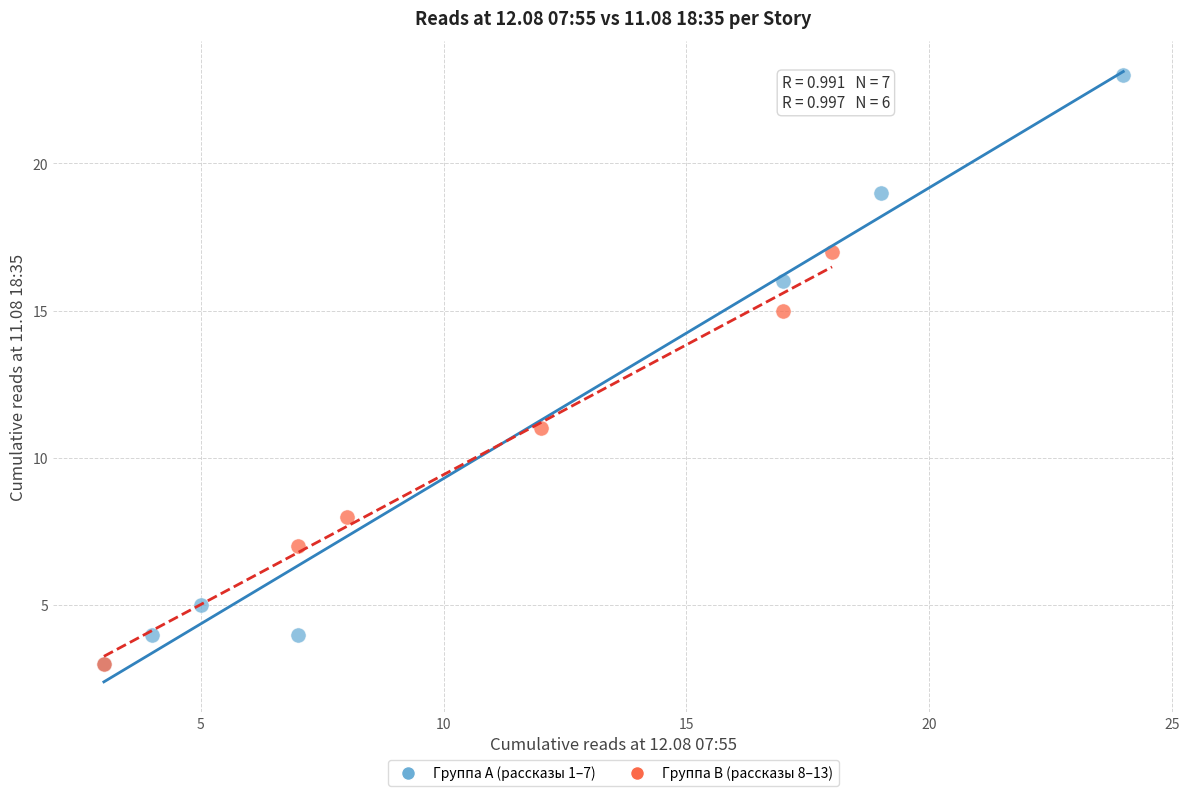

Which series reaches the maximum Y coordinate?

Группа A (рассказы 1–7)